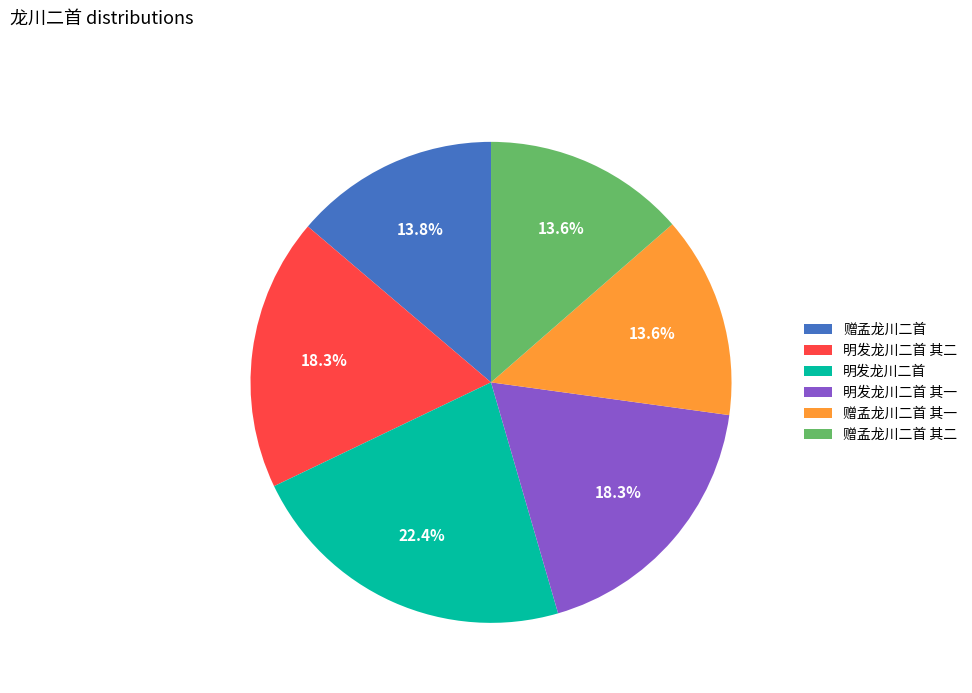

Which slice is the largest?

明发龙川二首